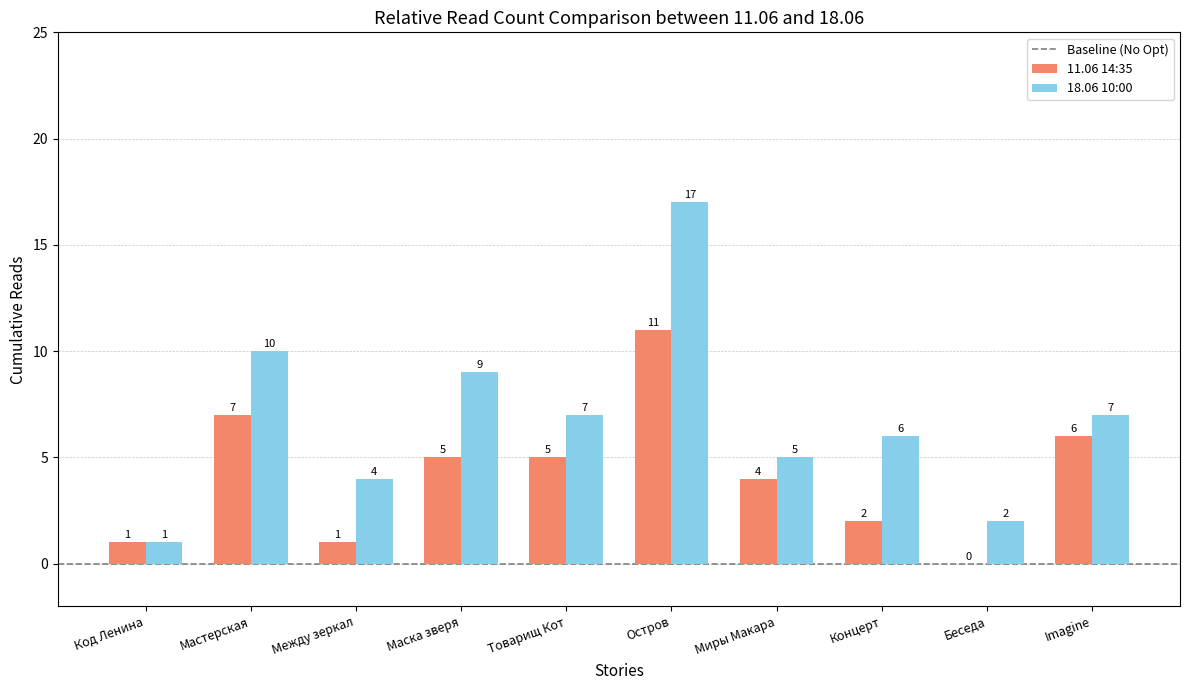

Which series has the largest total across all categories?

18.06 10:00